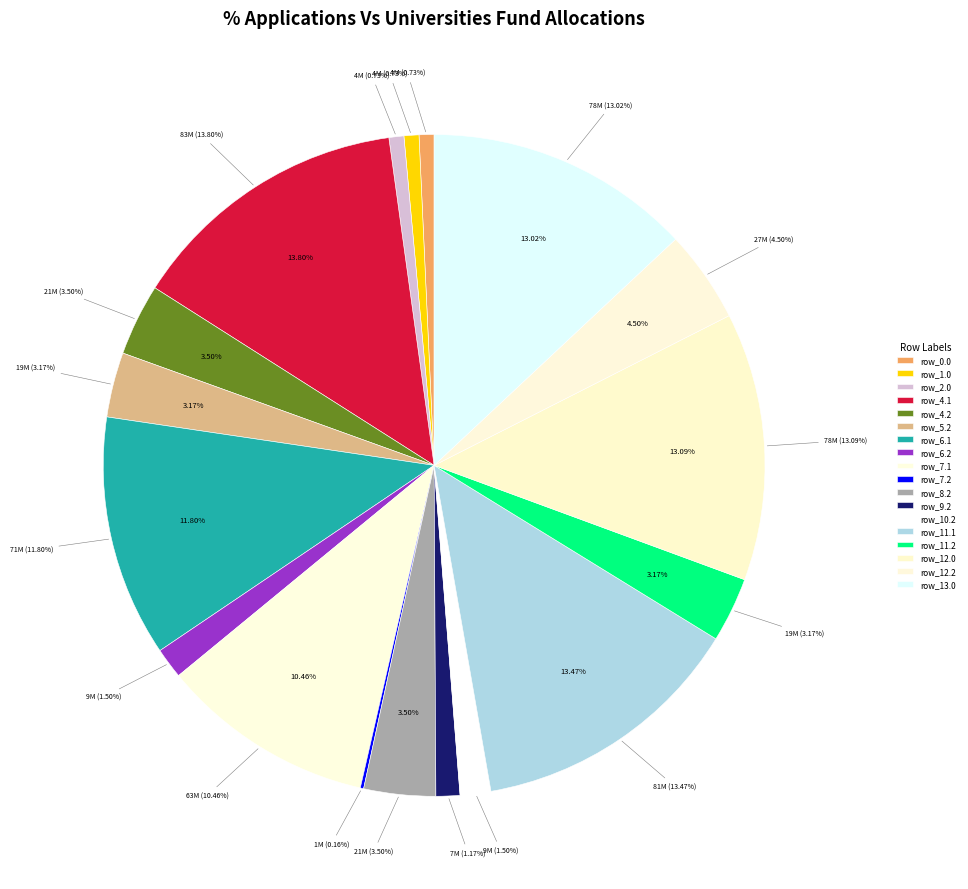

To the nearest percent, what is the difference between the largest and smallest slice percentages?

14%